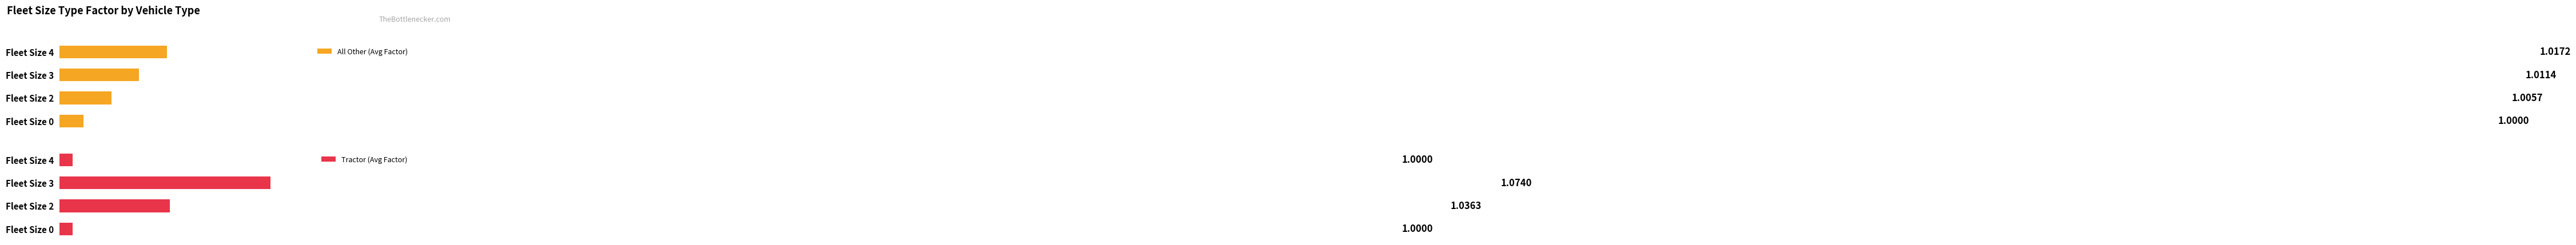

How many bars are there in each group?

2